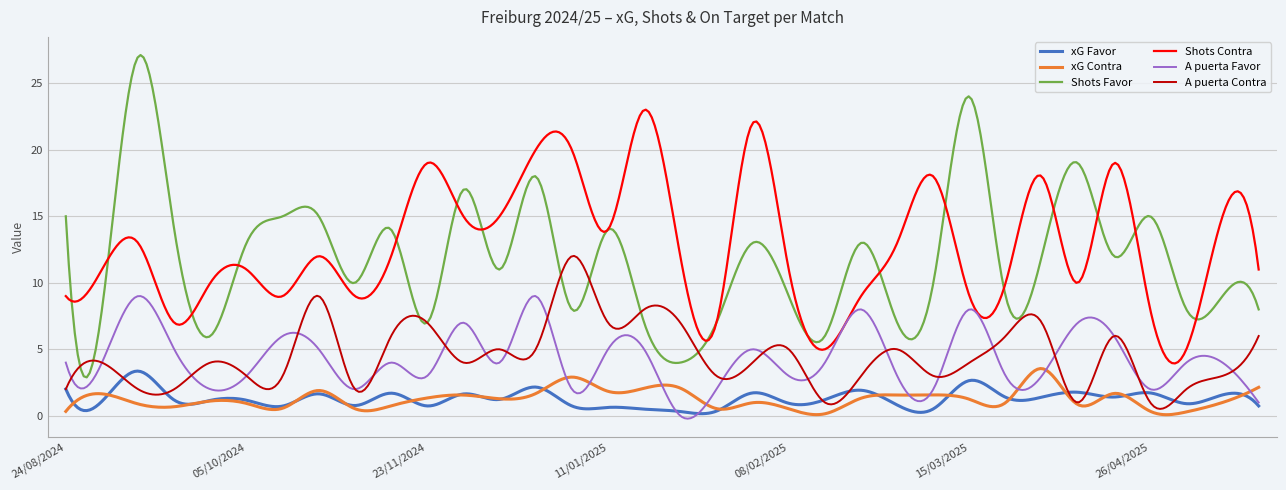

True or false: xG Favor and Shots Favor intersect in this chart.

False